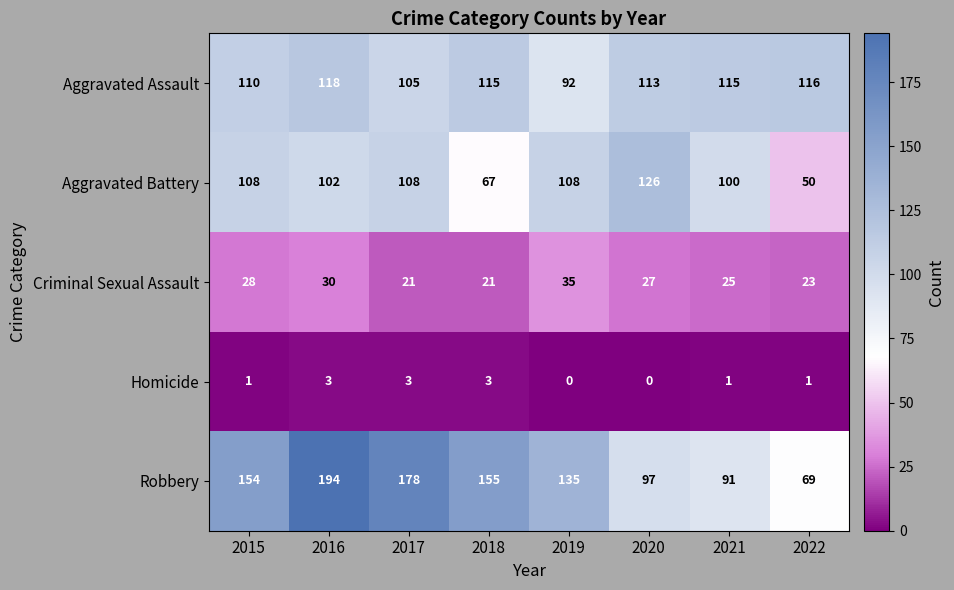

Is the value of Aggravated Battery at 2020 greater than the value of Criminal Sexual Assault at 2017?

Yes